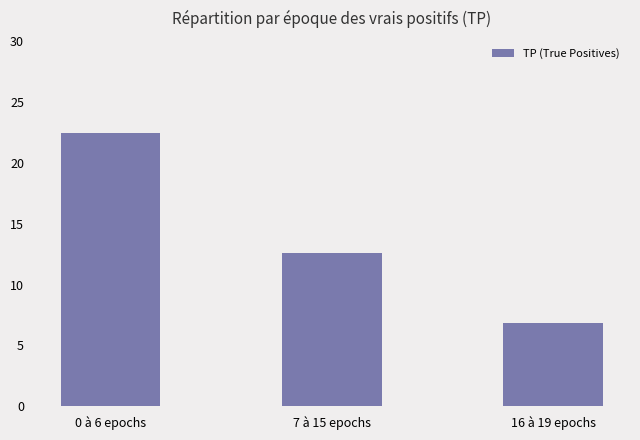

What is the value of the 3rd bar from the left?

6.8